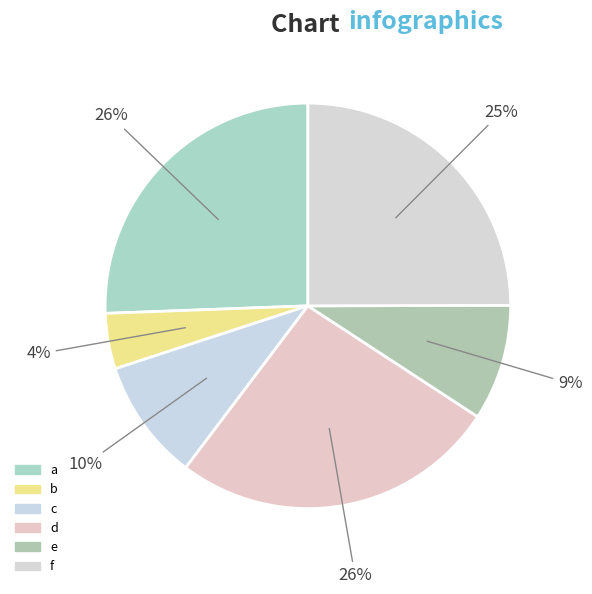

How many segments does this pie chart have?

6